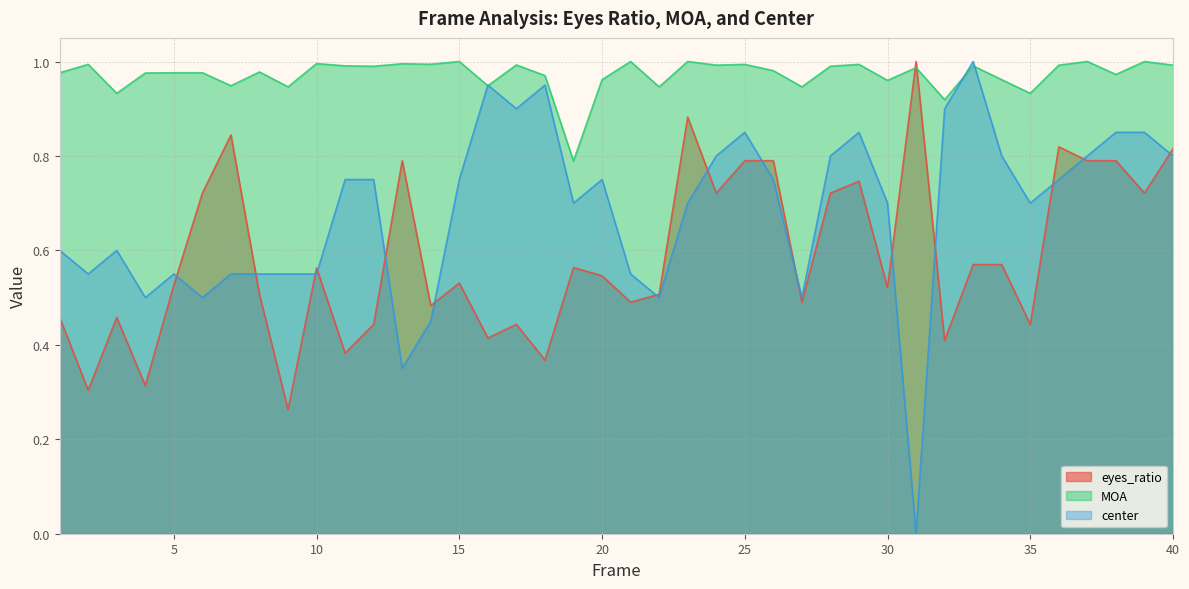

Rank the categories by center value from highest to lowest.

33, 16, 18, 17, 32, 25, 29, 38, 39, 24, 28, 34, 37, 40, 11, 12, 15, 20, 26, 36, 19, 23, 30, 35, 1, 3, 2, 5, 7, 8, 9, 10, 21, 4, 6, 22, 27, 14, 13, 31